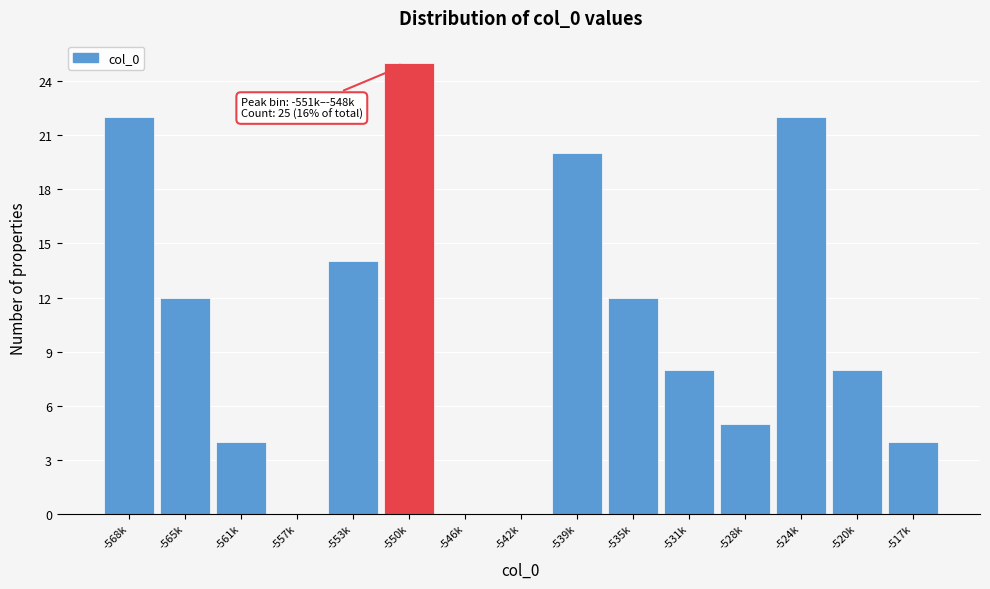

Reading left to right, list all the values displayed in this chart.

-568k=22	-565k=12	-561k=4	-557k=0	-553k=14	-550k=25	-546k=0	-542k=0	-539k=20	-535k=12	-531k=8	-528k=5	-524k=22	-520k=8	-517k=4